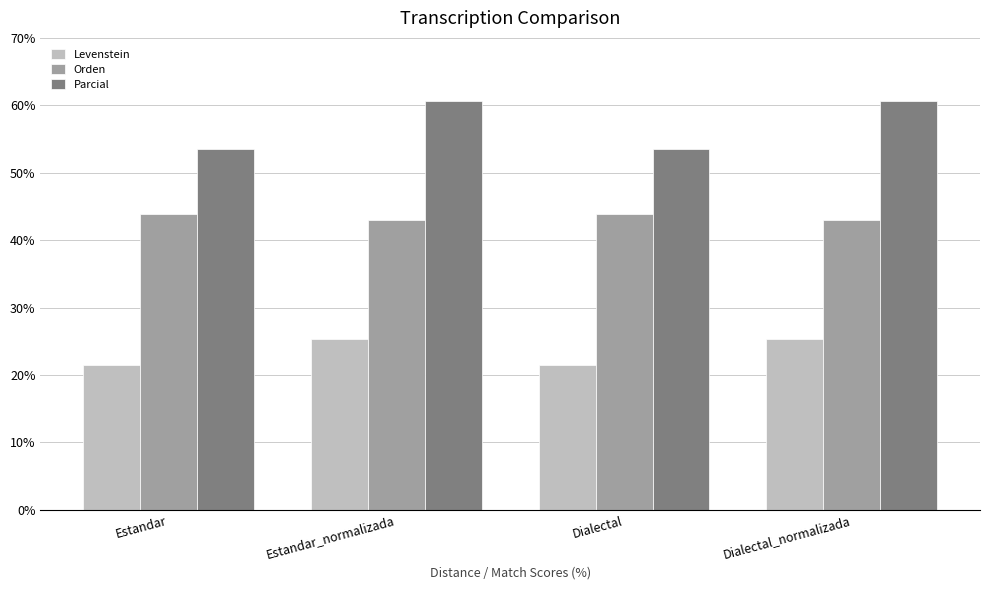

What is the difference between the highest and lowest values at Estandar_normalizada?

35.3